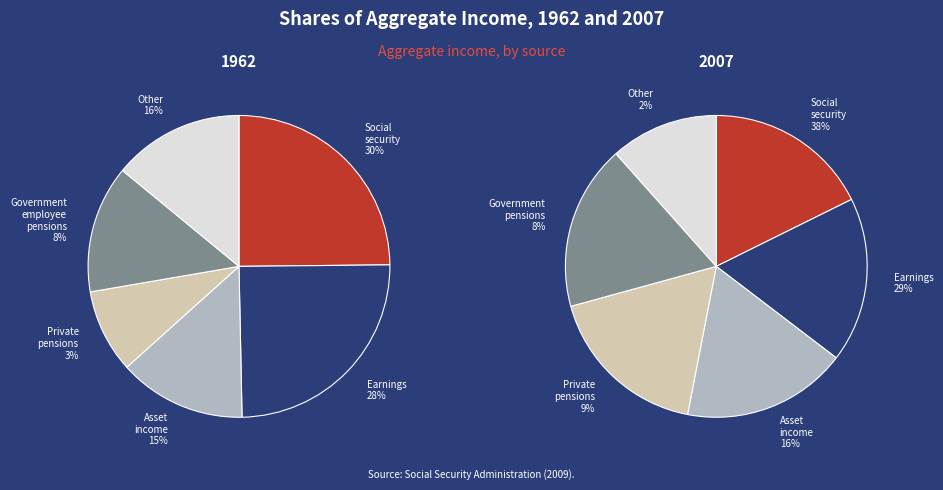

How many slices are in this pie chart?

12